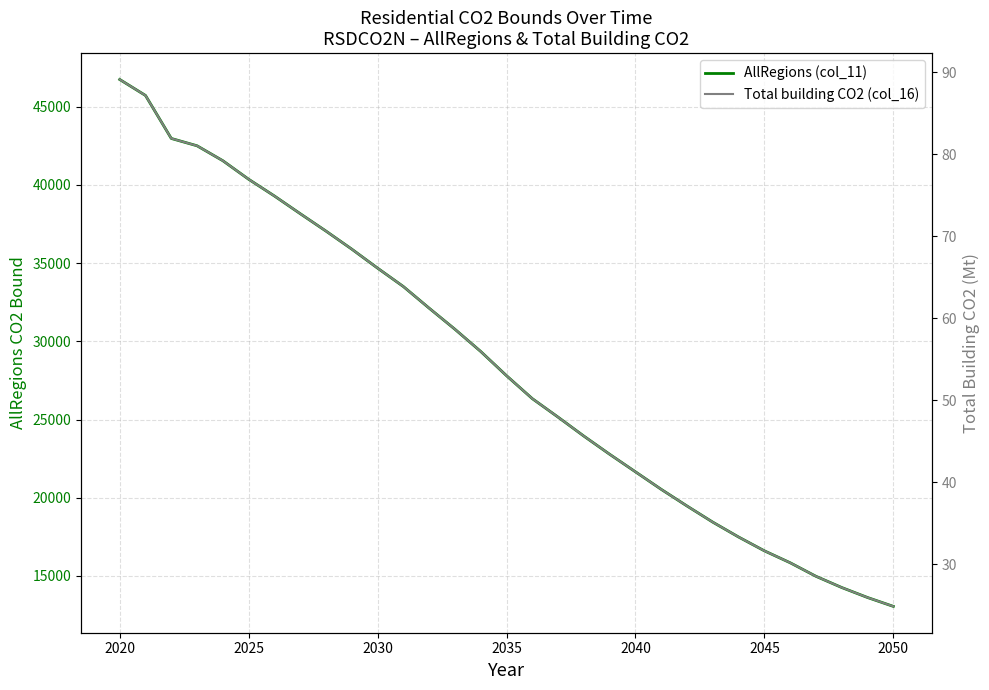

True or false: AllRegions (col_11) and Total building CO2 (col_16) intersect in this chart.

False